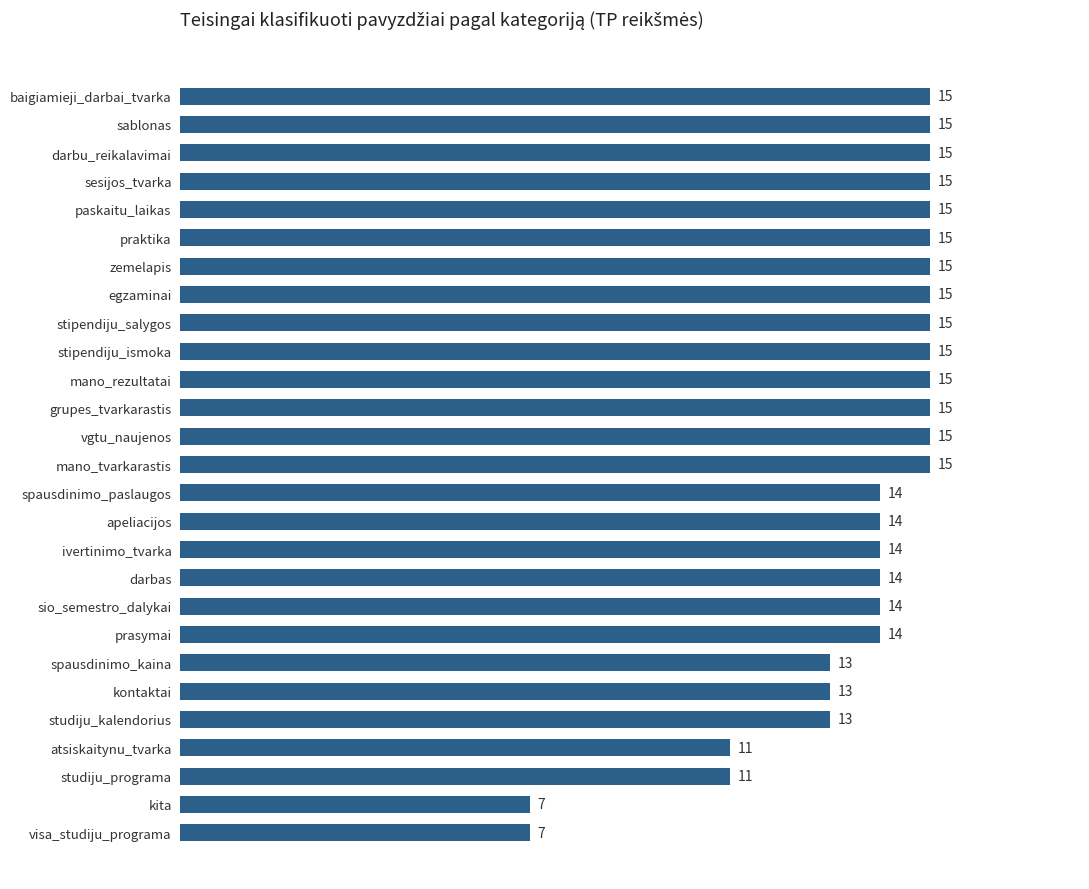

What is the average value?

14